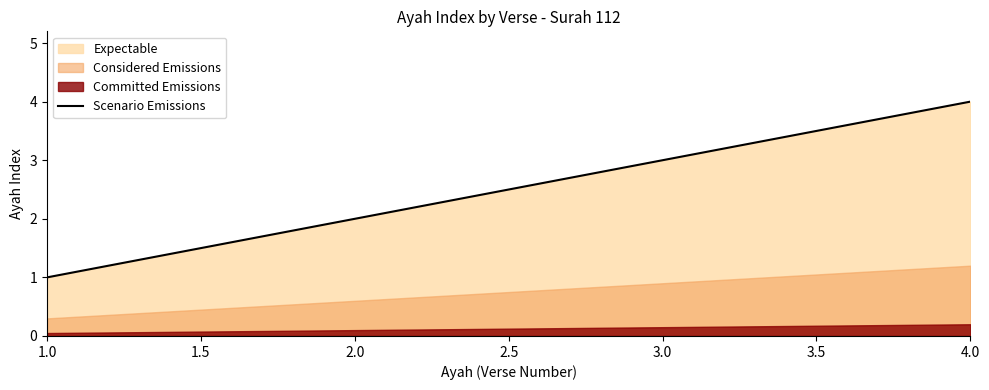

True or false: there are more than 2 points higher than both neighbors.

False